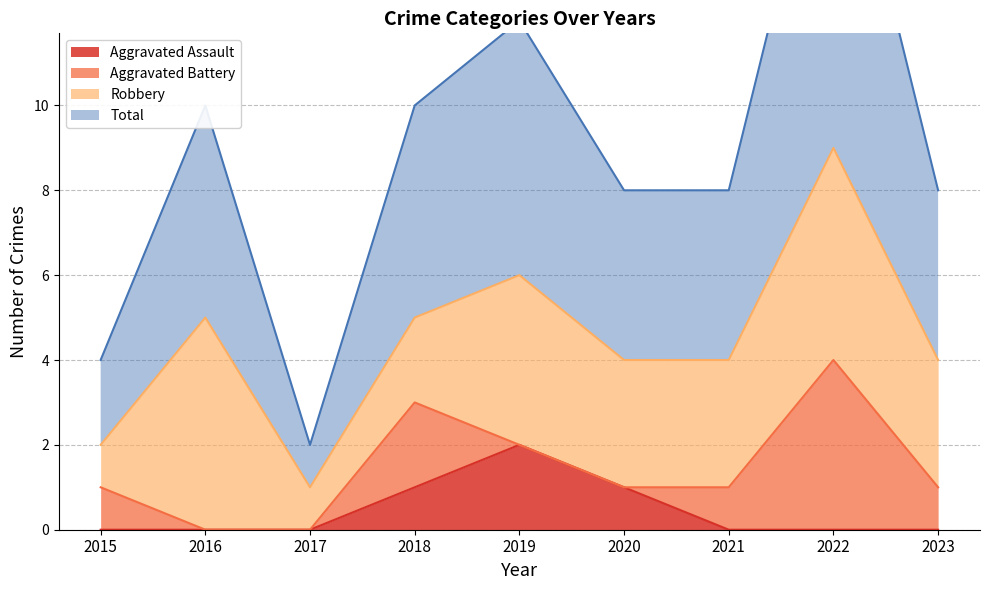

True or false: Aggravated Assault has a value of 0 at 2022.

True